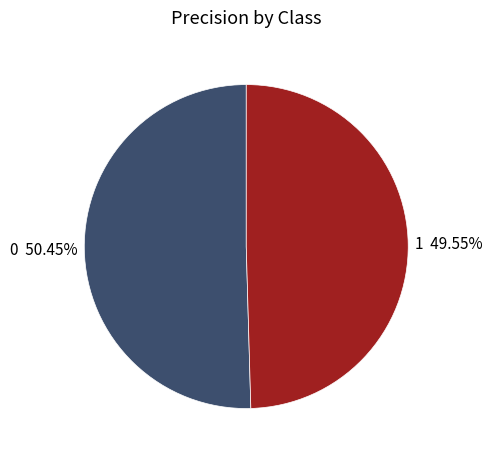

To the nearest percent, what is the difference between the largest and smallest slice percentages?

1%